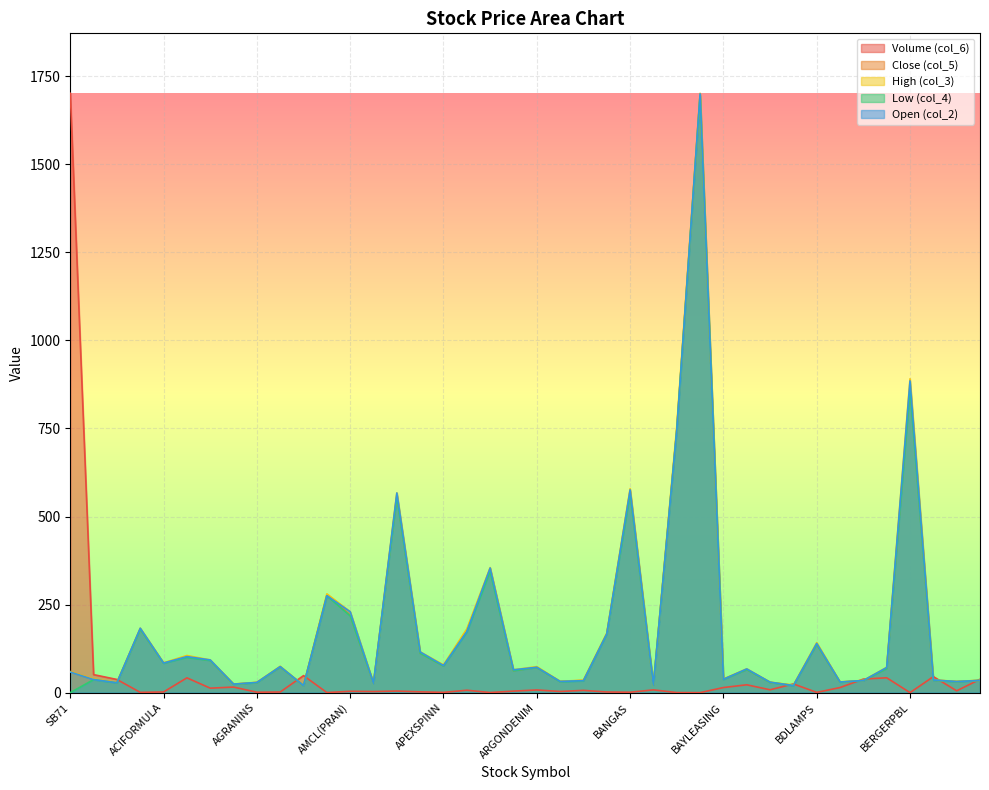

Does the chart display data point markers on the line(s)?

No